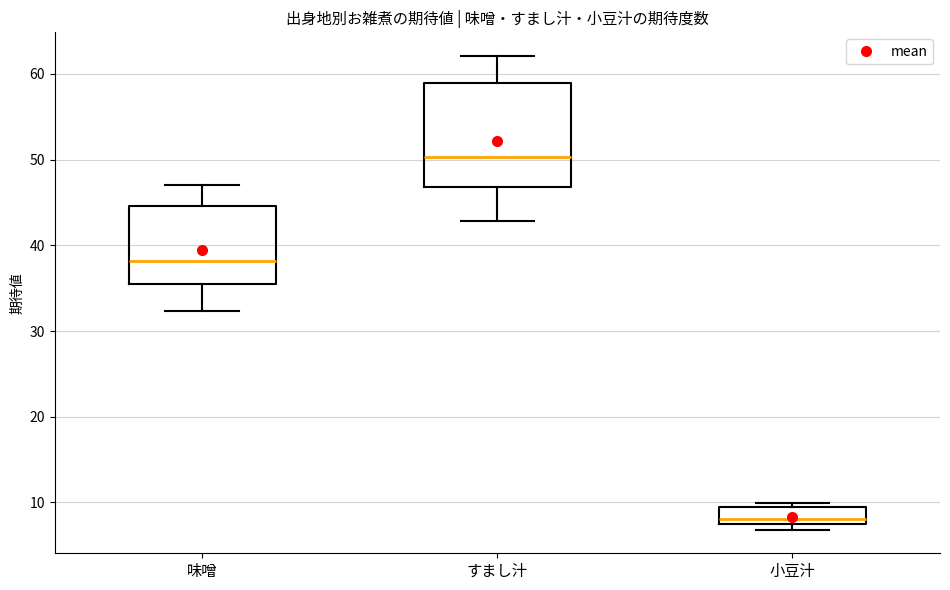

Comparing the boxes themselves (not the whiskers), which one is the tallest?

すまし汁